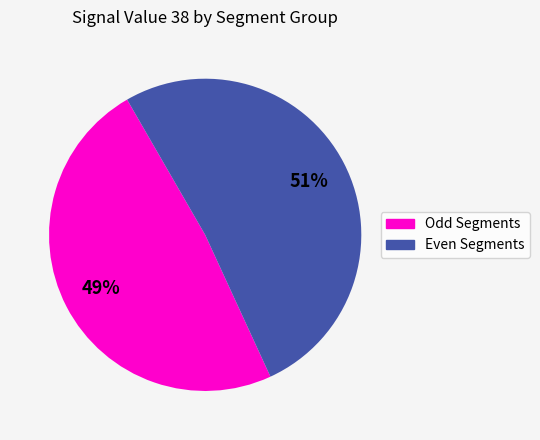

To the nearest percent, what is the average slice percentage?

50%